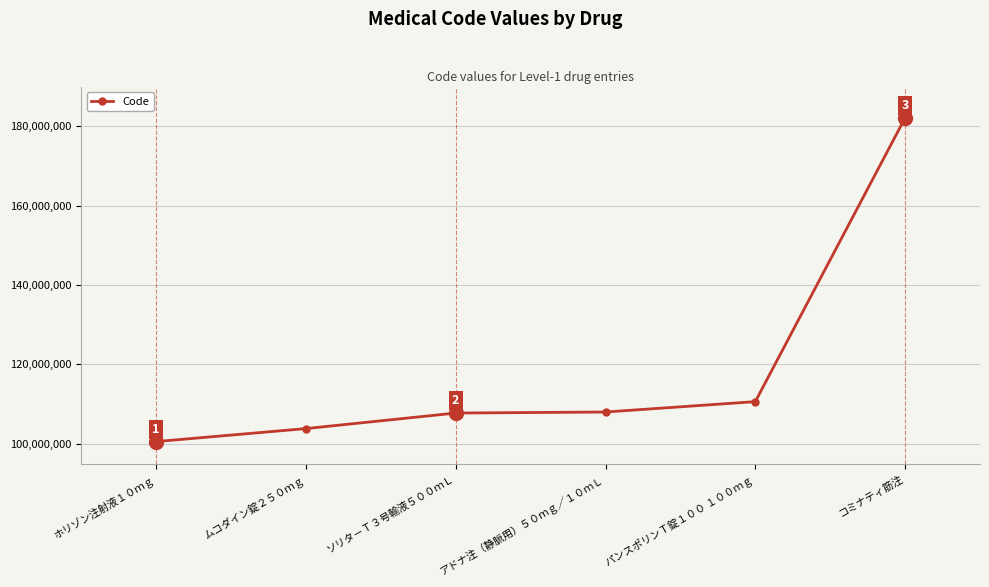

What is the change in value from アドナ注（静脈用）５０ｍｇ／１０ｍＬ to コミナティ筋注?

+74100900